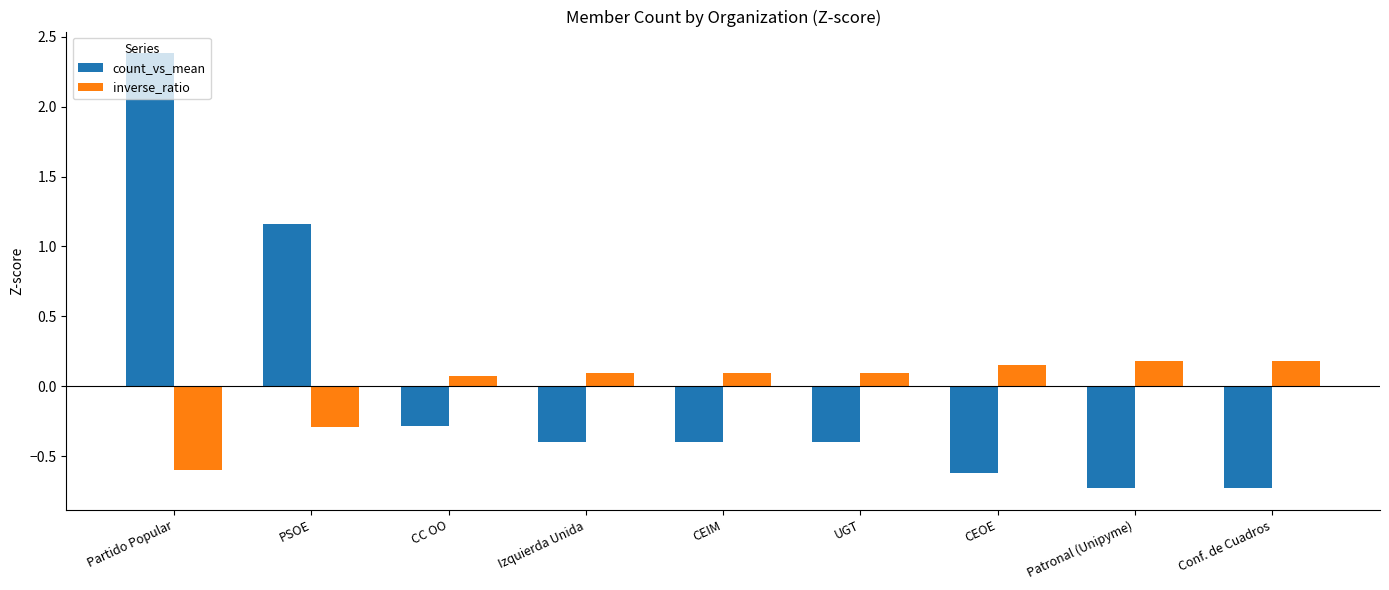

True or false: inverse_ratio has a value of 0.3 at Conf. de Cuadros.

False